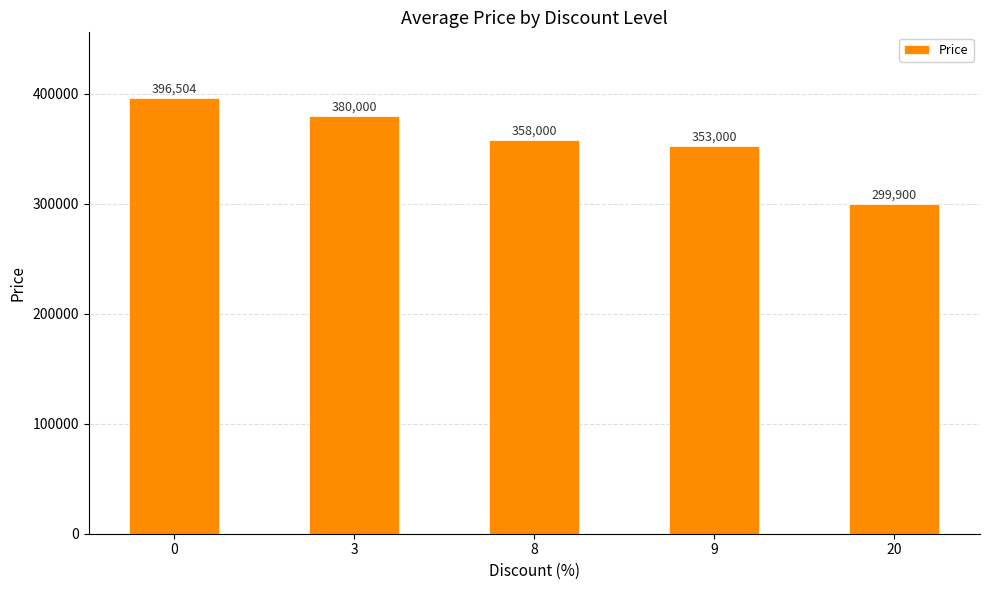

List the labels in order of value, smallest first.

20, 9, 8, 3, 0